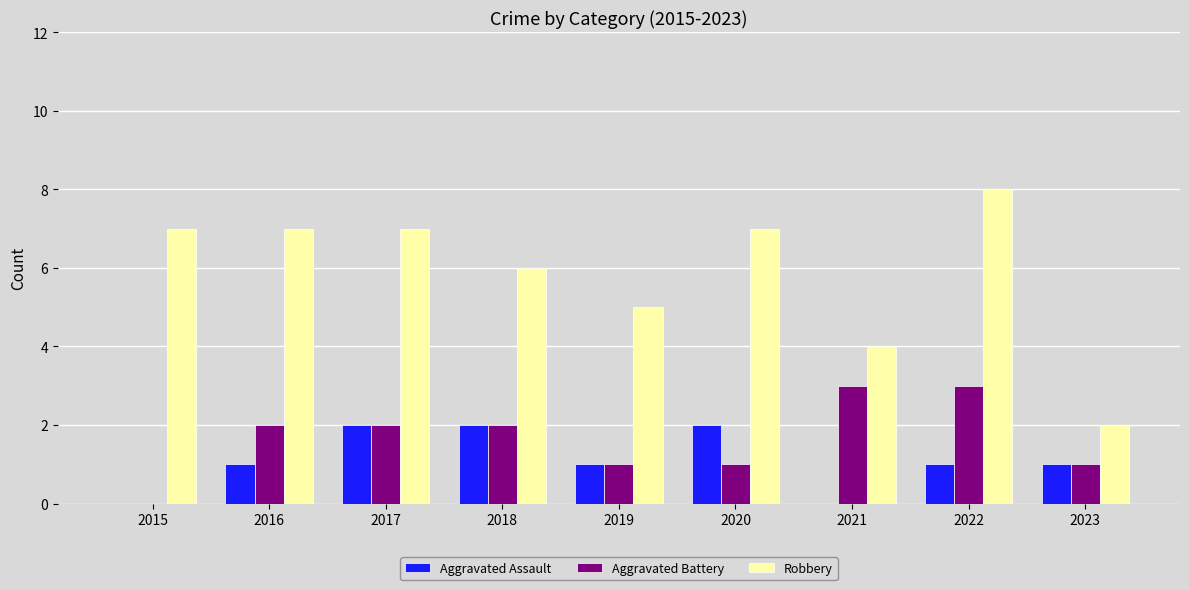

What are all the series names shown in the legend?

Aggravated Assault, Aggravated Battery, Robbery